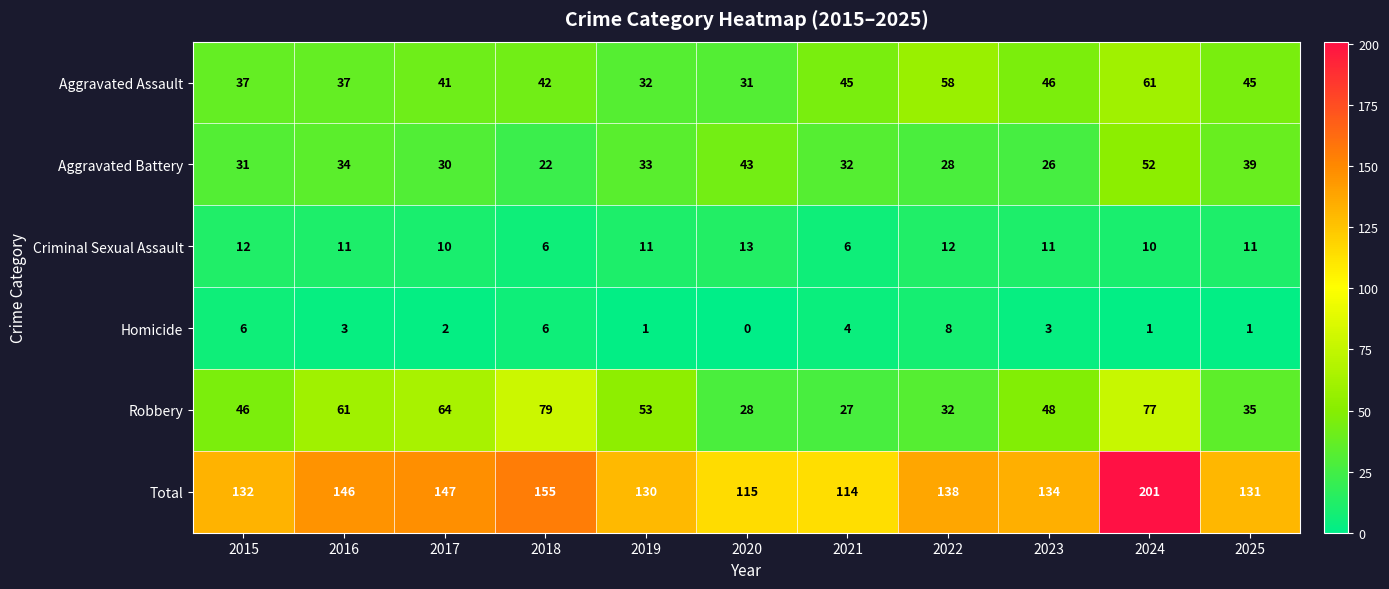

At which category is the sum across all series the highest?

2024